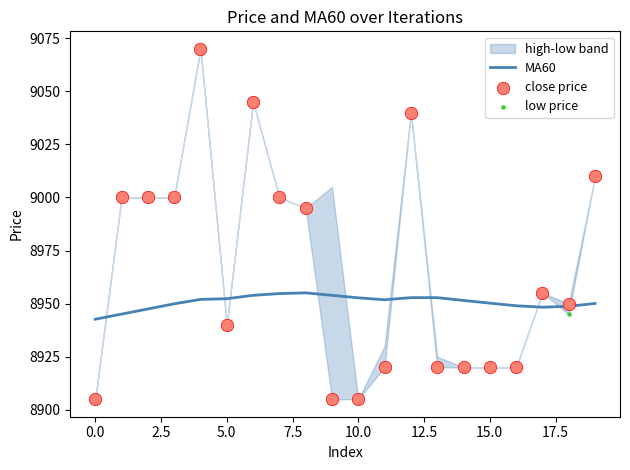

Which series reaches the maximum Y coordinate?

close price